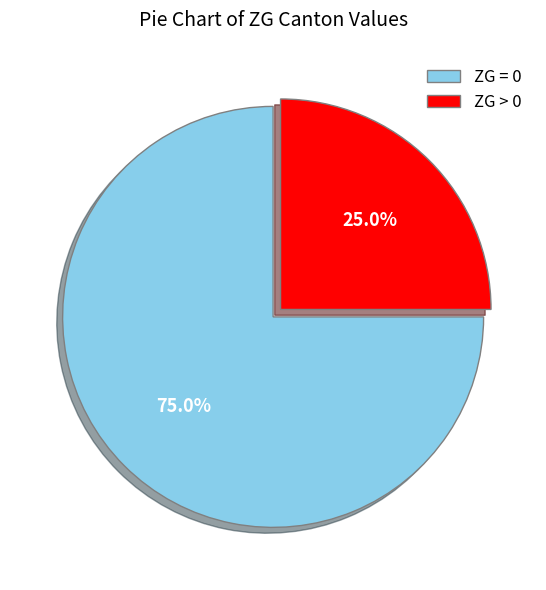

What is the smallest slice in the pie chart?

ZG > 0